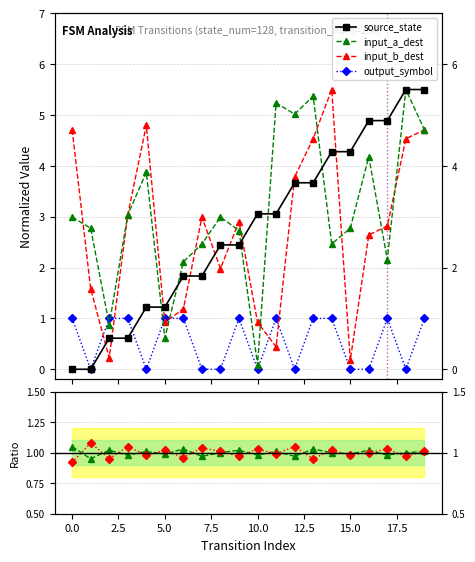

What is the difference between the maximum and minimum values in the input_b_dest series?

5.3